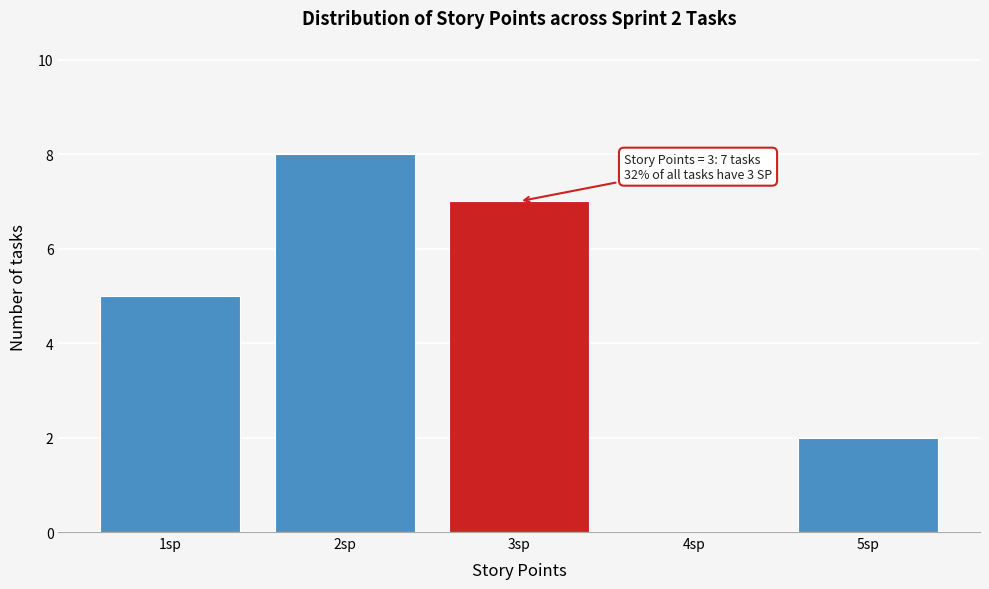

Over which range of the x-axis is the bar tallest?

1.5 to 2.5